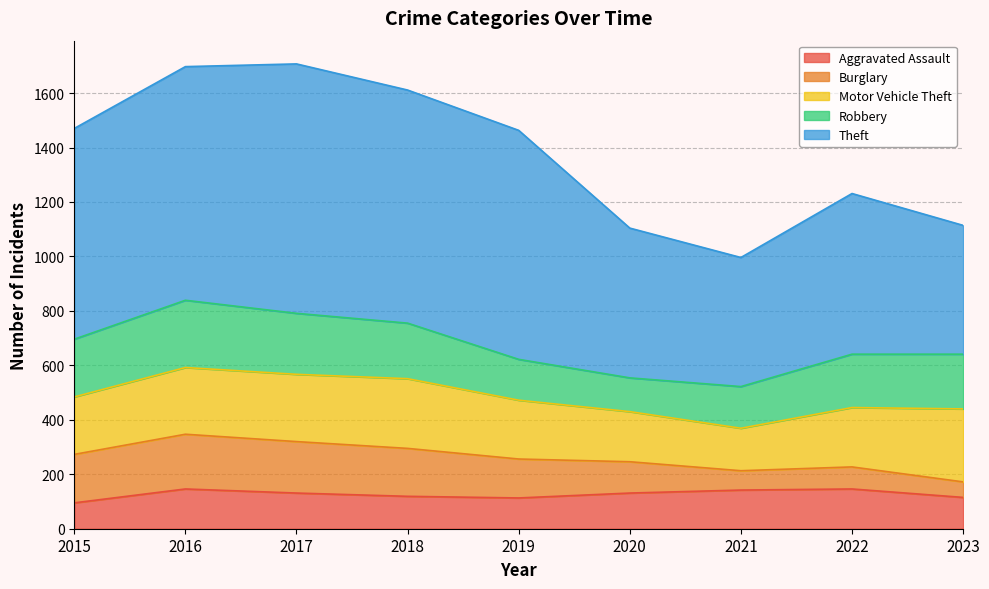

What is the value of the Aggravated Assault point at the 4th from the left?

119